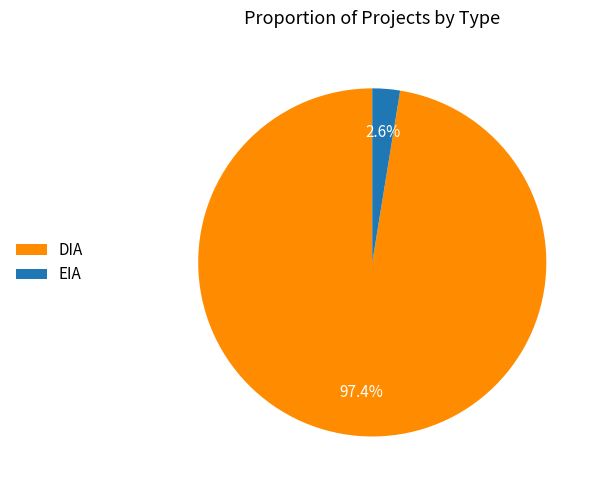

To the nearest percent, what percentage of the pie is EIA?

3%